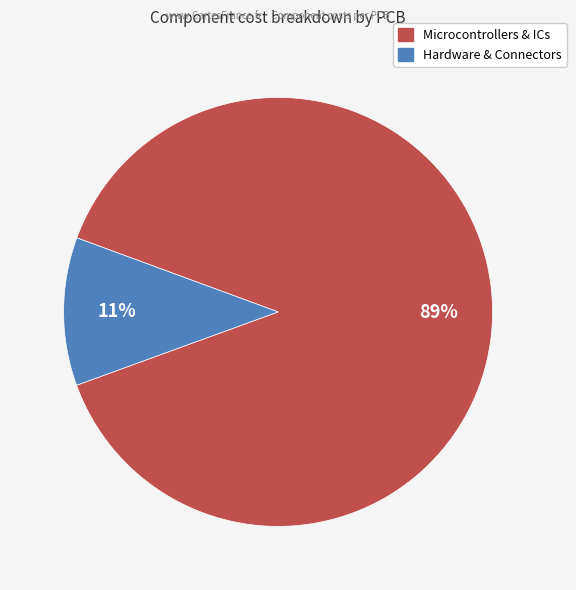

To the nearest percent, what is the difference between the largest and smallest slice percentages?

78%